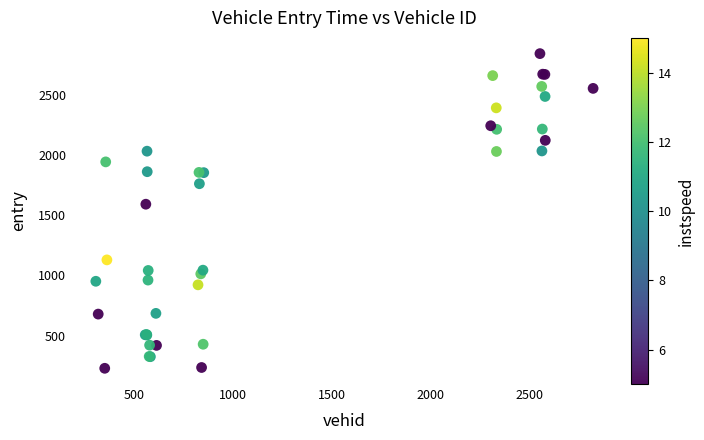

What Y value in the scatter plot is closest to 1534?

1590.3